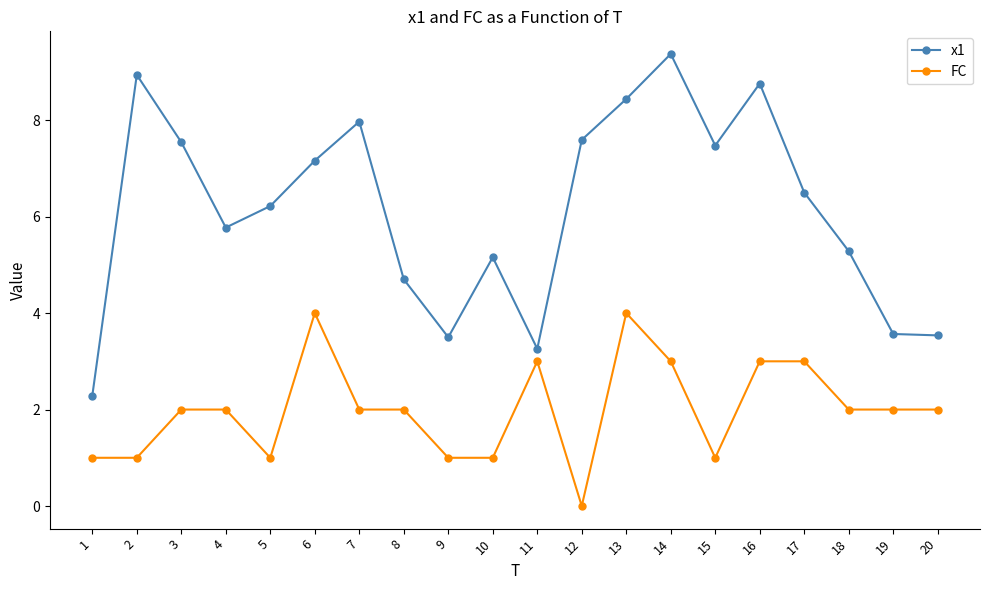

Which series has the widest spread of values?

x1